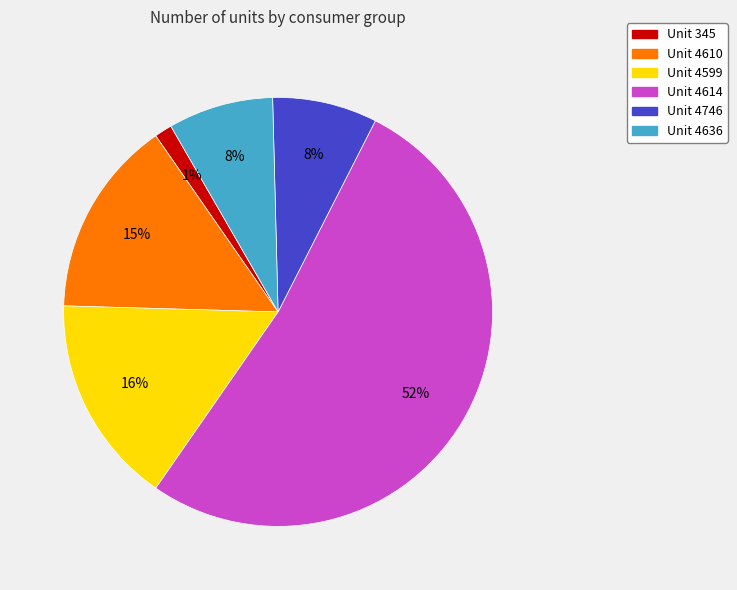

How many segments does this pie chart have?

6